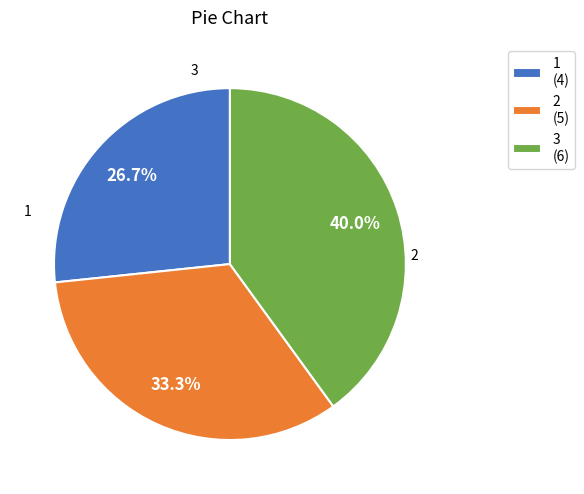

Does 3 account for over 50% of the chart?

No